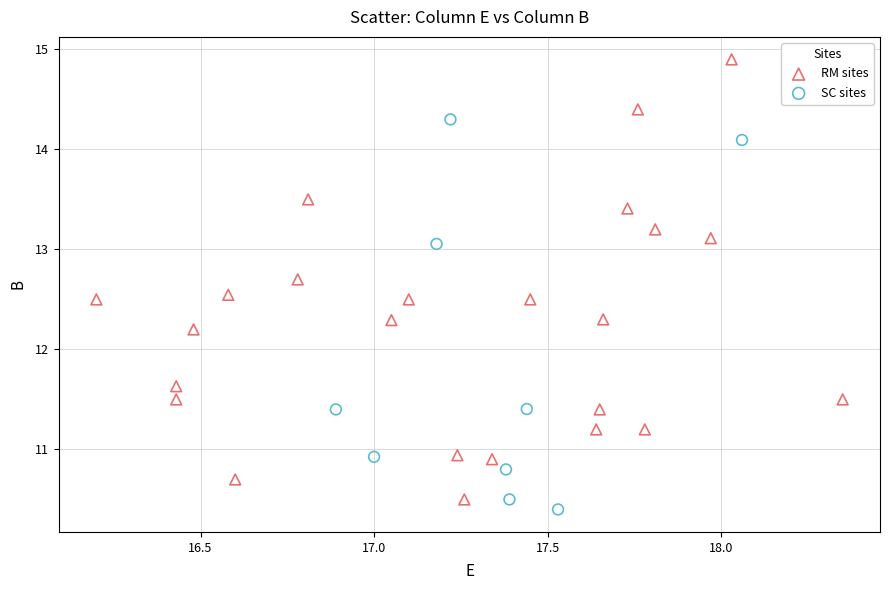

Which series has the largest Y range (max minus min)?

RM sites